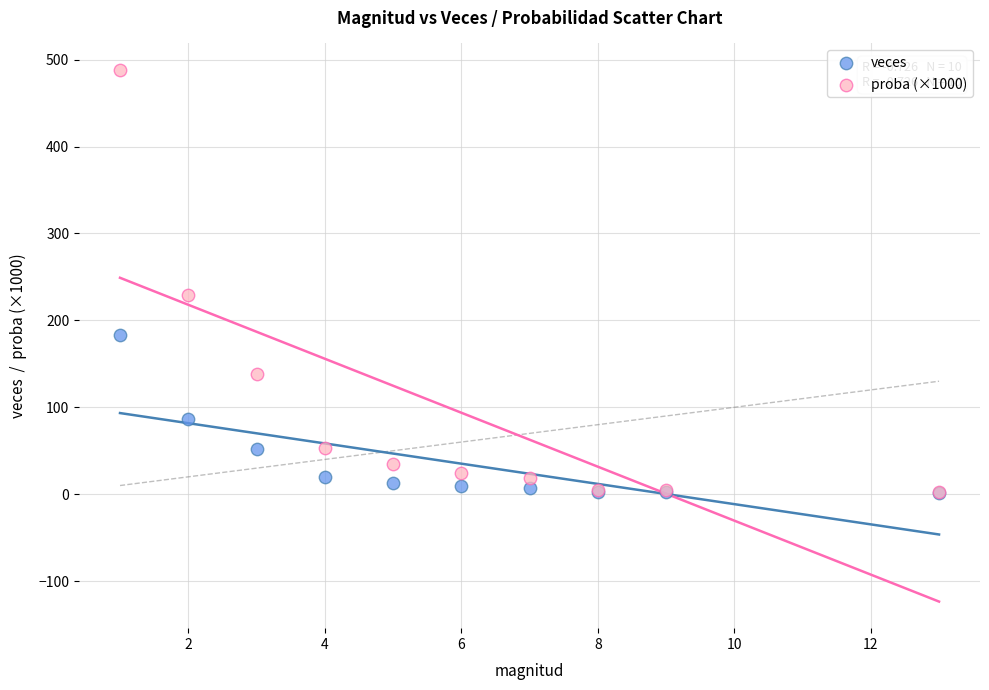

Across all series, what Y value is closest to 244?

229.3